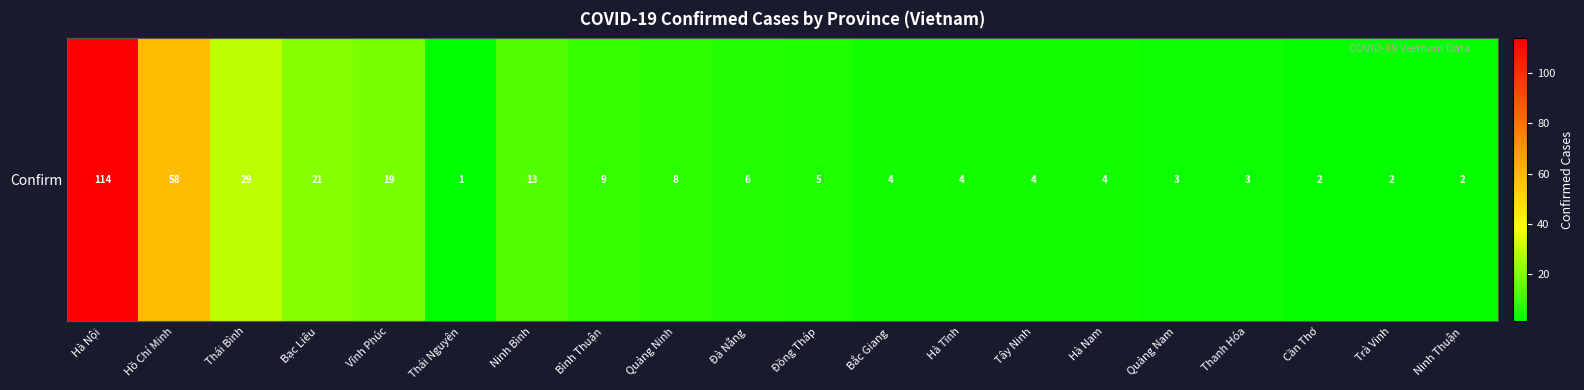

List the labels in order of value, smallest first.

Thái Nguyên, Cần Thơ, Trà Vinh, Ninh Thuận, Quảng Nam, Thanh Hóa, Bắc Giang, Hà Tĩnh, Tây Ninh, Hà Nam, Đồng Tháp, Đà Nẵng, Quảng Ninh, Bình Thuận, Ninh Bình, Vĩnh Phúc, Bạc Liêu, Thái Bình, Hồ Chí Minh, Hà Nội